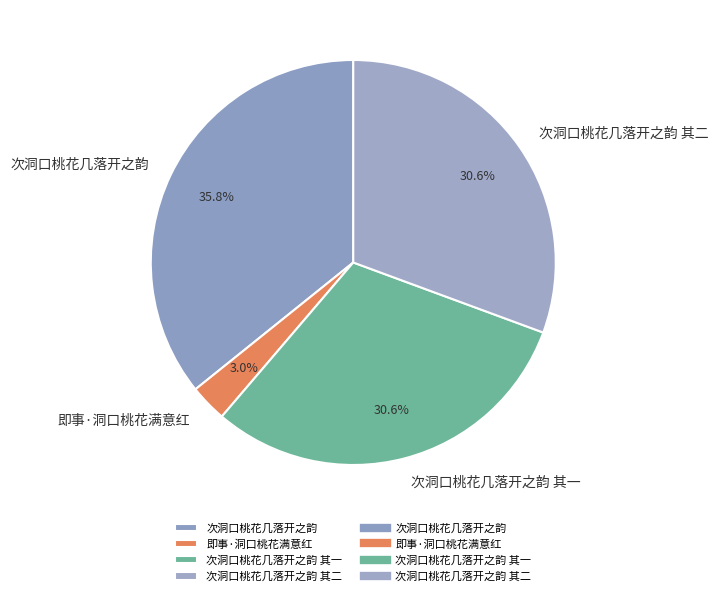

Does any single category account for the majority?

No